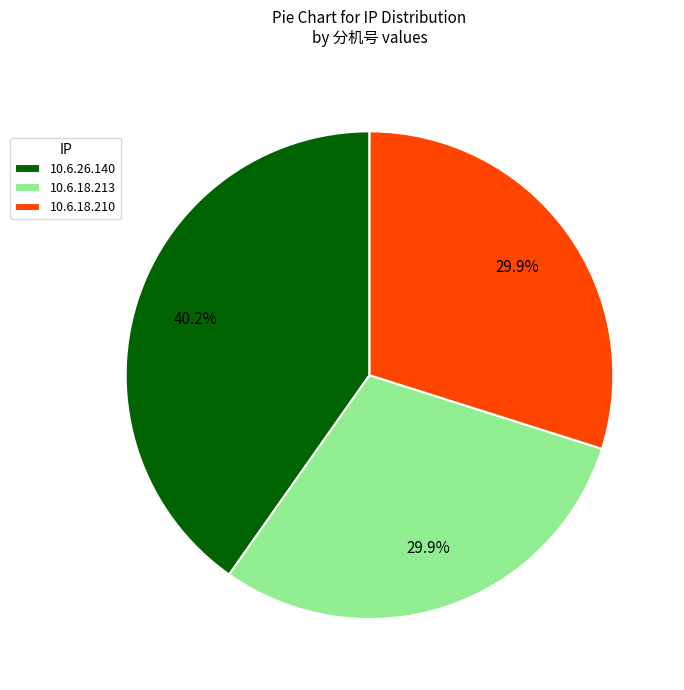

What percentage is the 10.6.26.140 slice, to the nearest percent?

40%